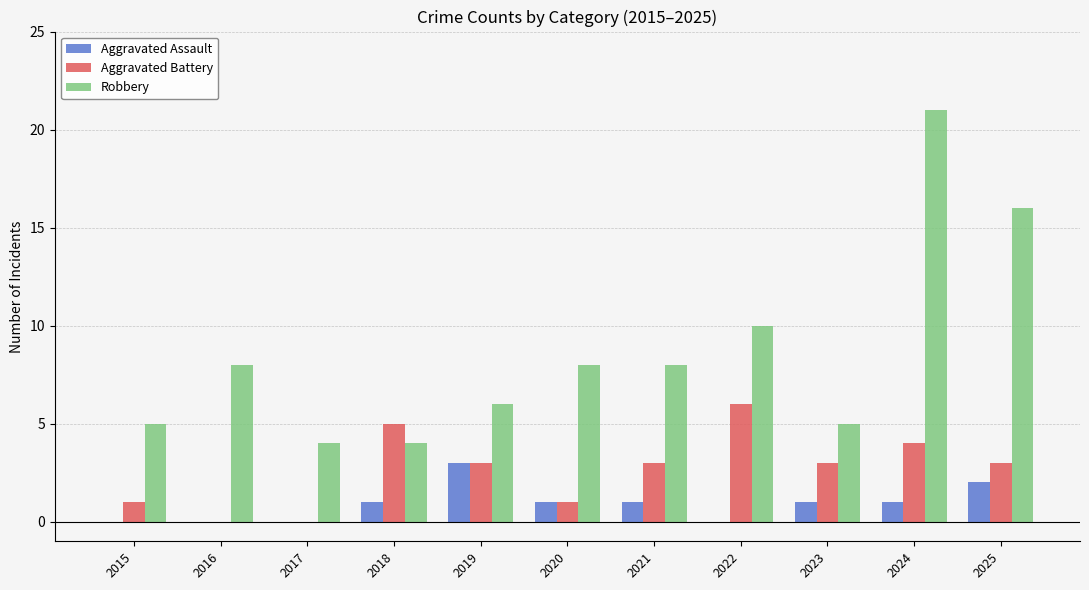

At which category does the chart reach its peak across all series?

2024